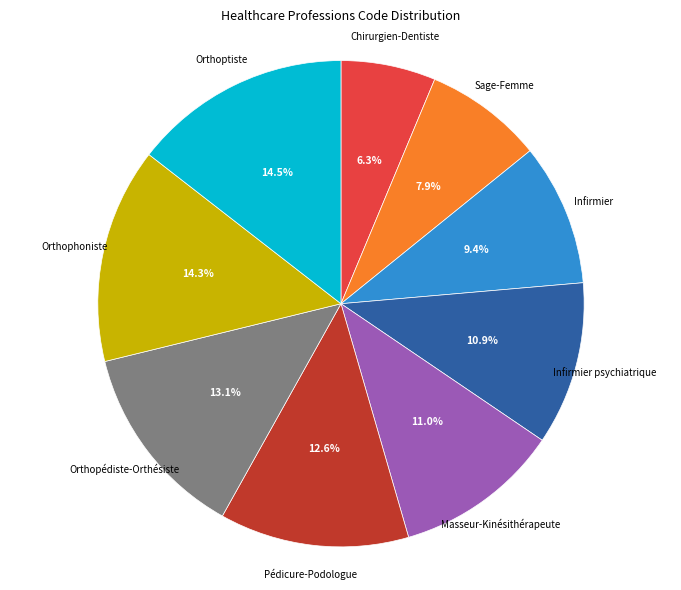

What percentage do Pédicure-Podologue and Orthoptiste together represent?

27.1%